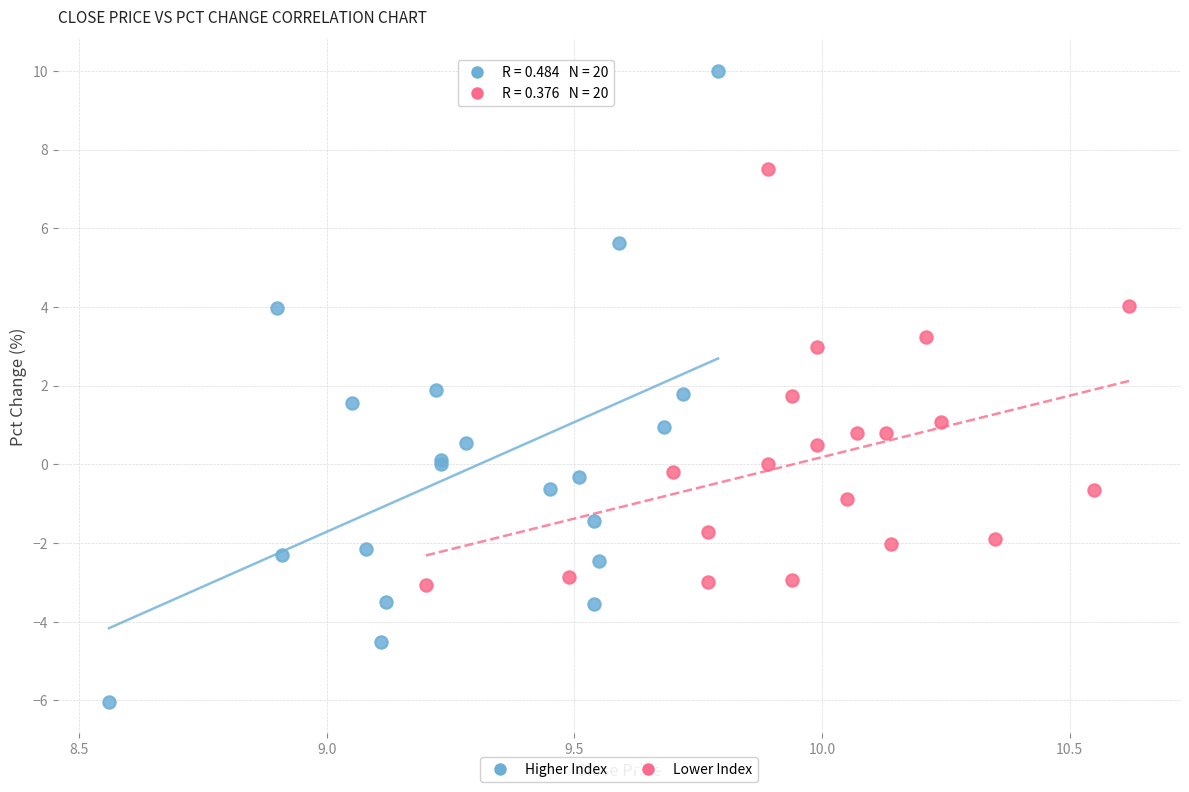

Which series contains the lowest Y value?

Higher Index